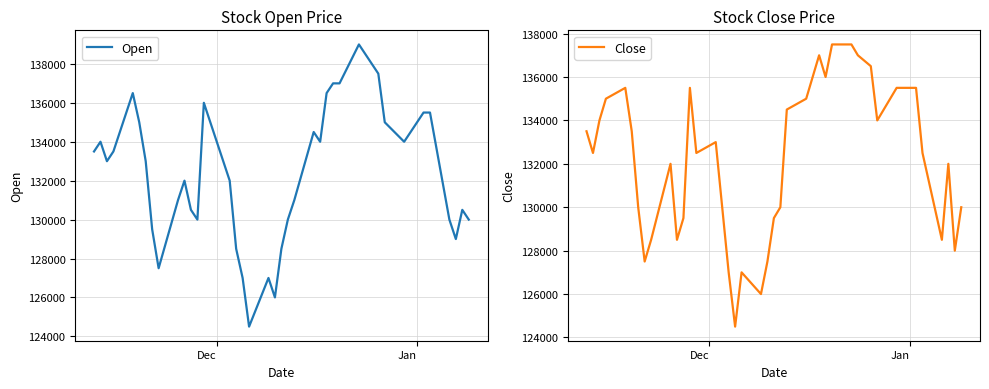

How many lines are shown in the chart?

2